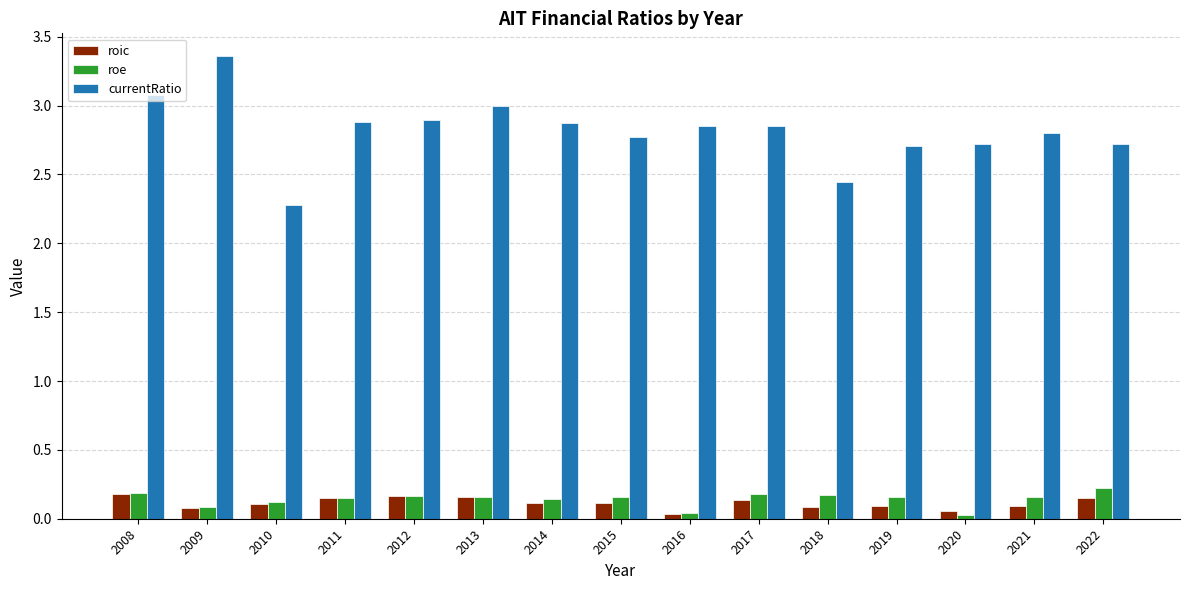

Which series has the largest total across all categories?

currentRatio